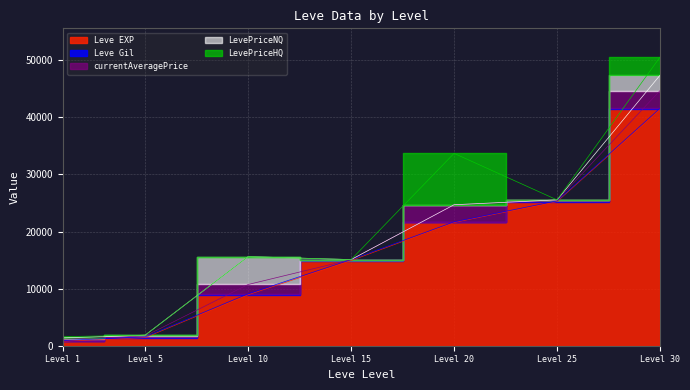

Is it true that Leve EXP equals 1420.0 at 5?

True